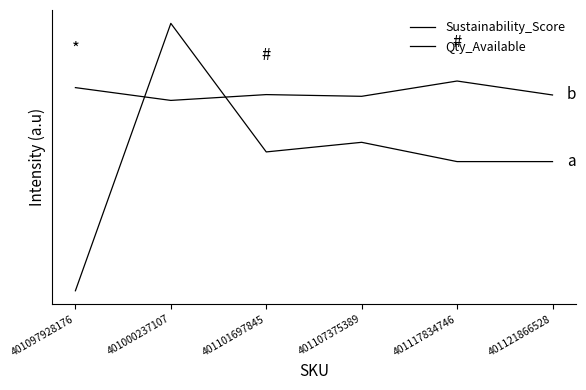

Between which two adjacent categories do Sustainability_Score and Qty_Available first intersect?

401097928176 and 401000237107